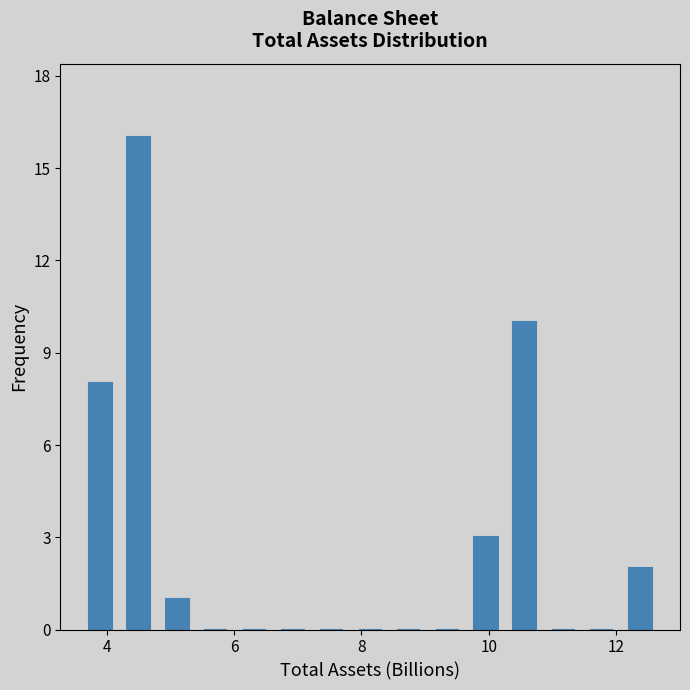

Read against the x-axis, roughly where is the centre of the tallest bar?

4.4